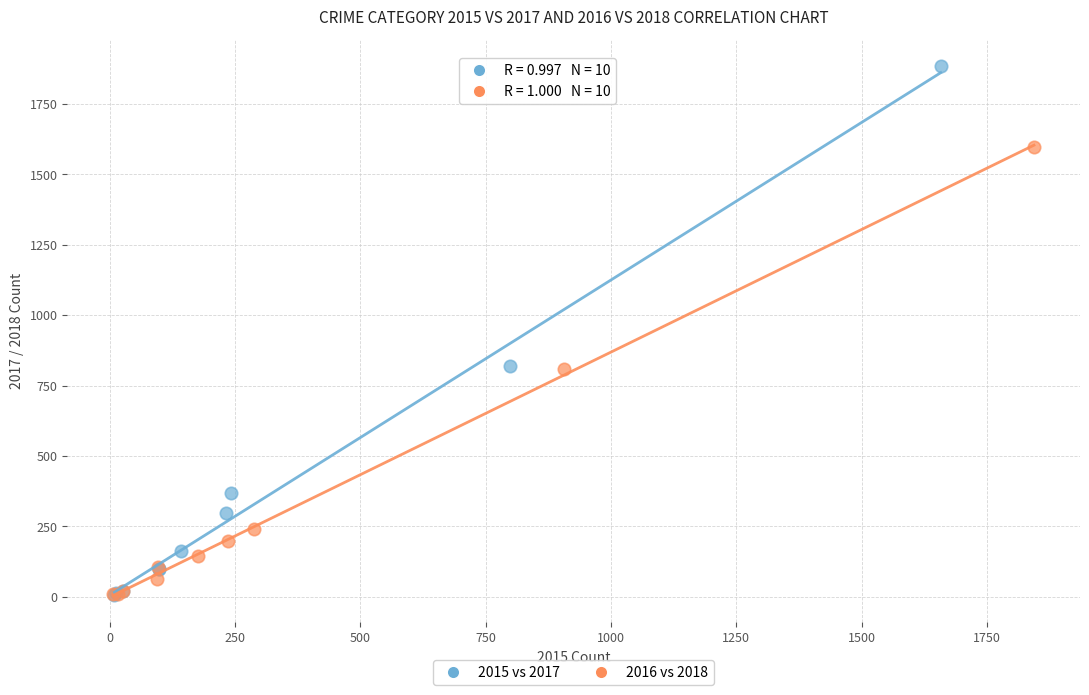

Which series has the largest Y range (max minus min)?

2015 vs 2017